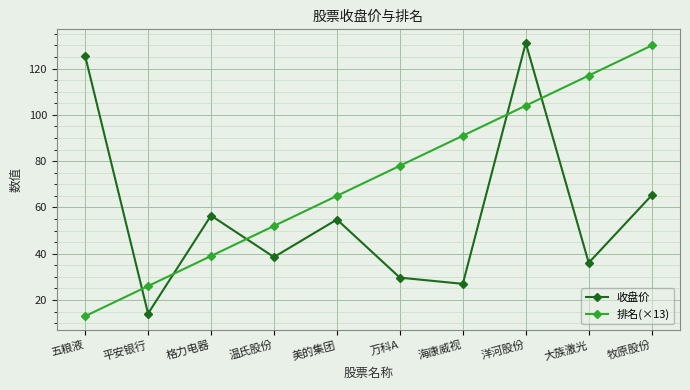

What is the sum of the 排名(×13) values at 格力电器 and 万科A?

117.0